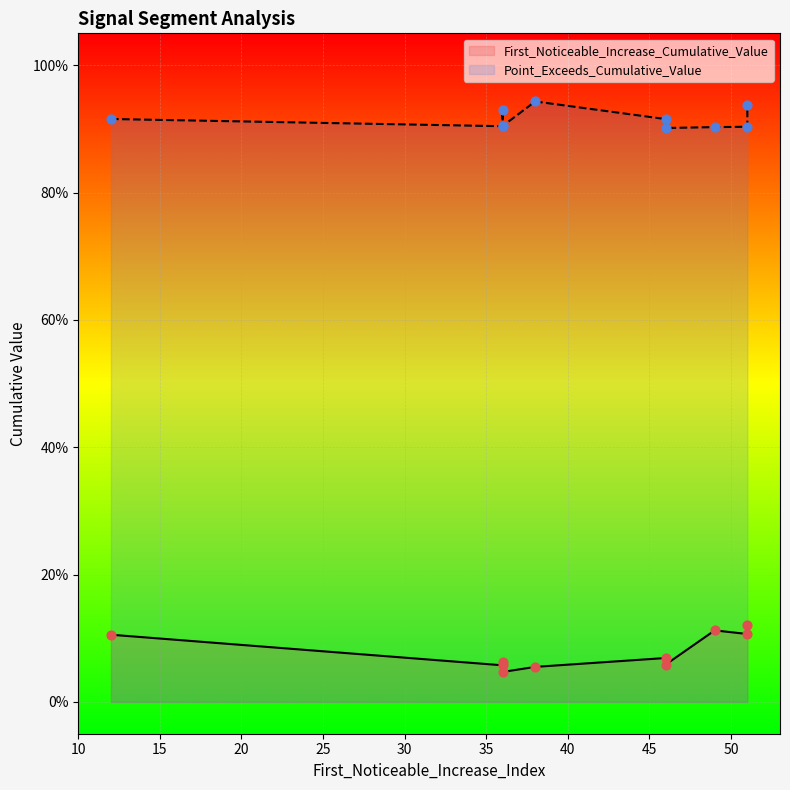

What are all the series names shown in the legend?

First_Noticeable_Increase_Cumulative_Value, Point_Exceeds_Cumulative_Value